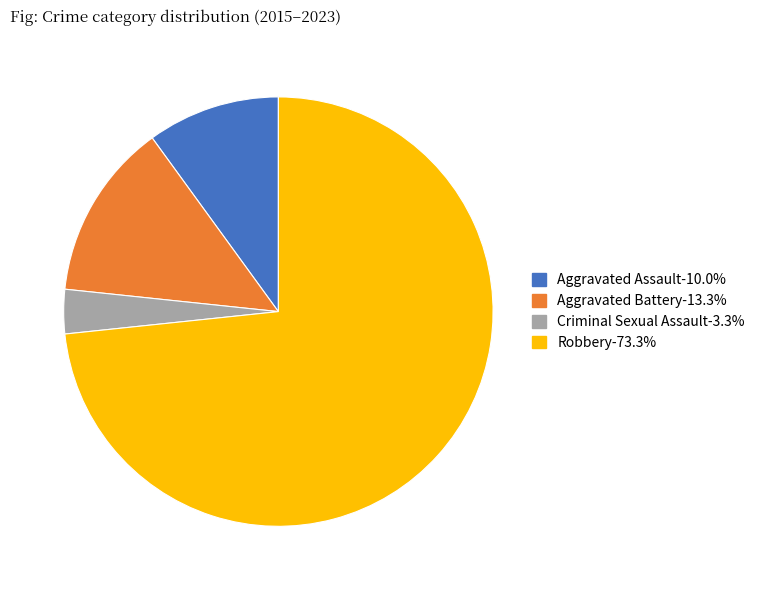

Does Robbery account for over 50% of the chart?

Yes